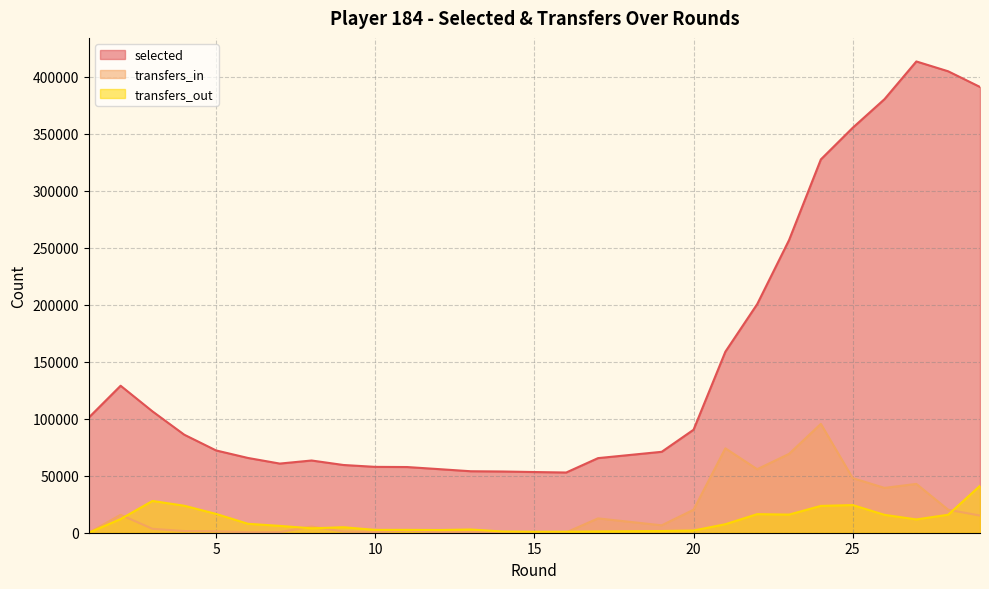

Does the chart display data point markers on the line(s)?

No